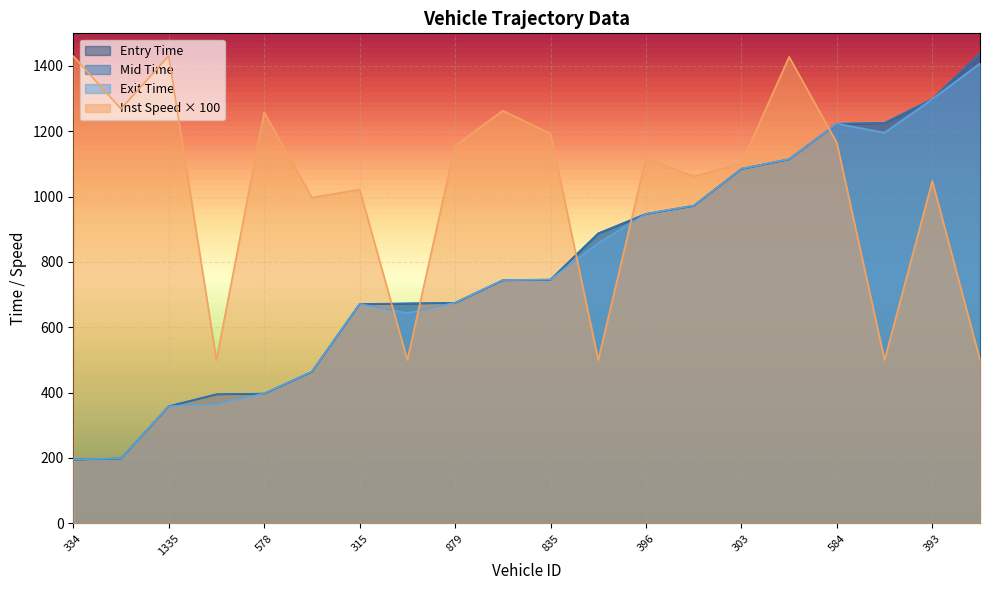

Rank the categories by exit value from highest to lowest.

573, 393, 584, 324, 1320, 303, 1308, 396, 580, 835, 556, 879, 315, 317, 581, 578, 880, 1335, 349, 334